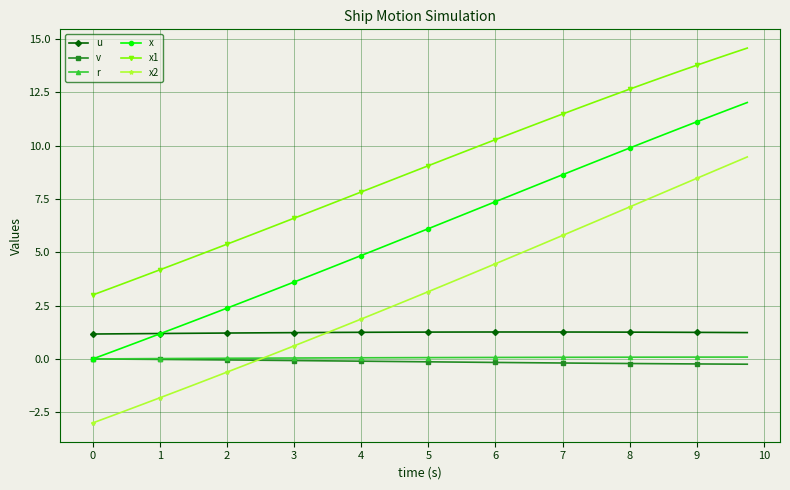

Which series has the widest spread of values?

x2